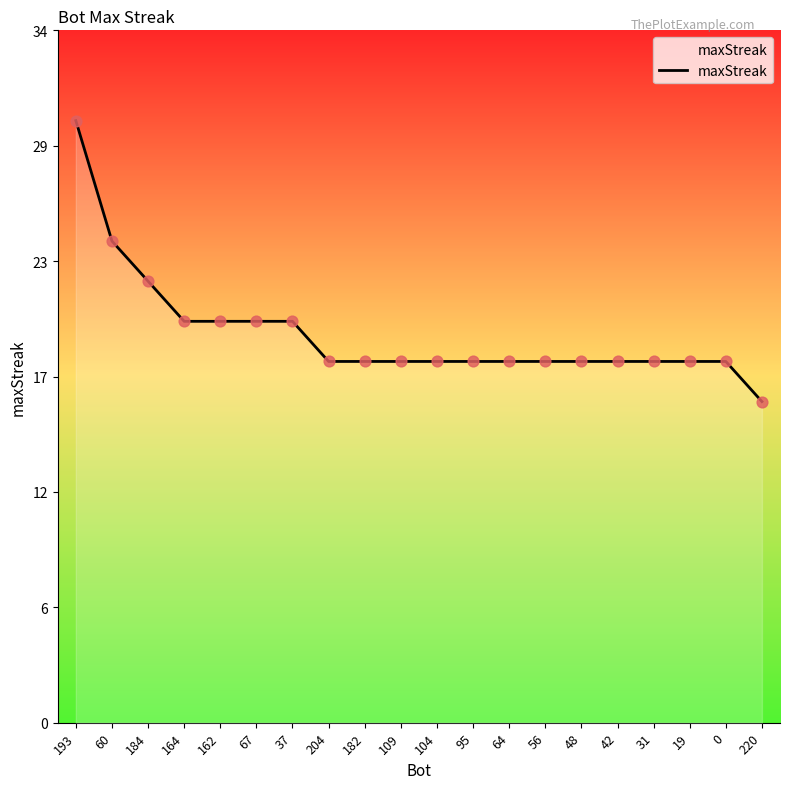

What is the change in value from 164 to 42?

-2